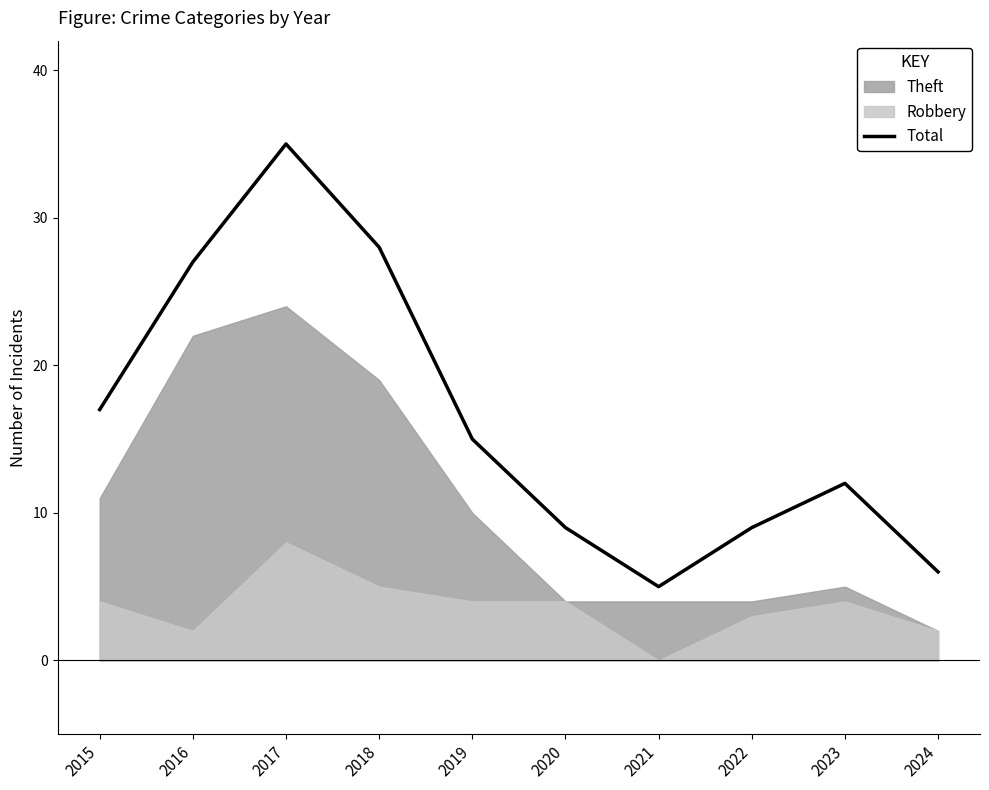

The Total series shows 9 at 2020. True or false?

True